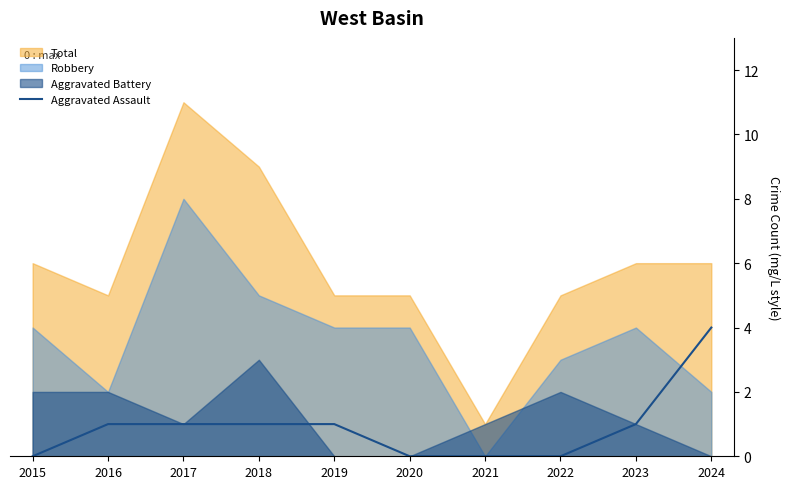

True or false: the data shows 2 at 2019.

False